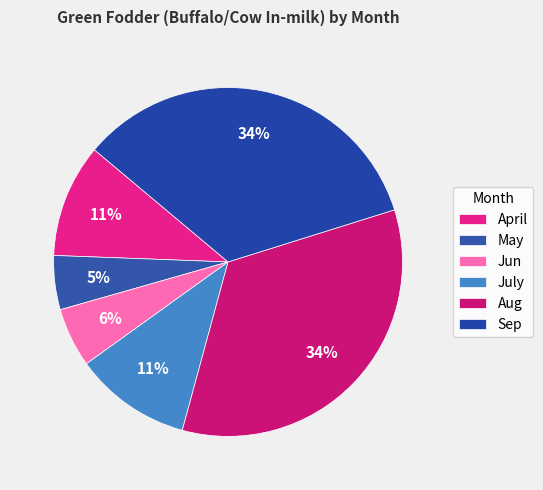

Which category has the biggest portion of the pie?

Aug